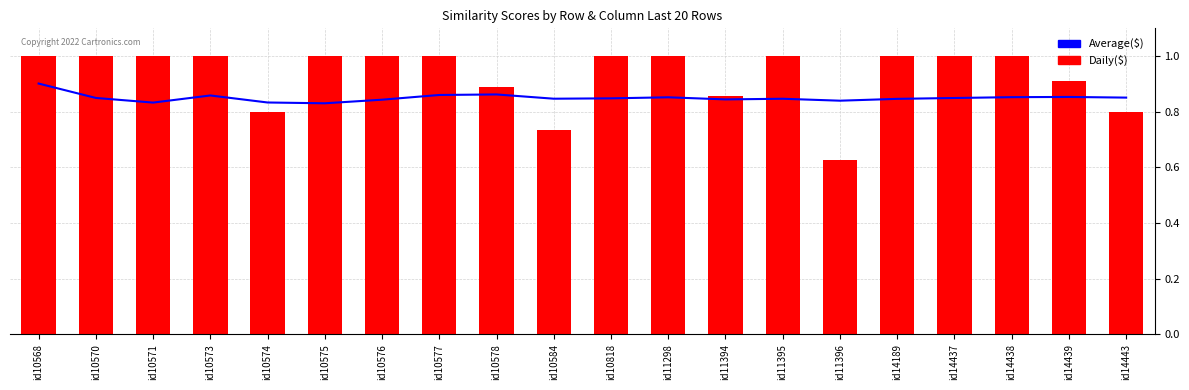

The value of Daily($) at id14189 is 1.0. True or false?

True